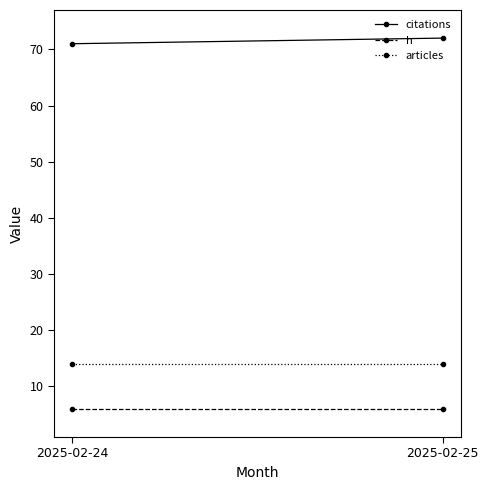

Does the chart have visible grid lines?

No